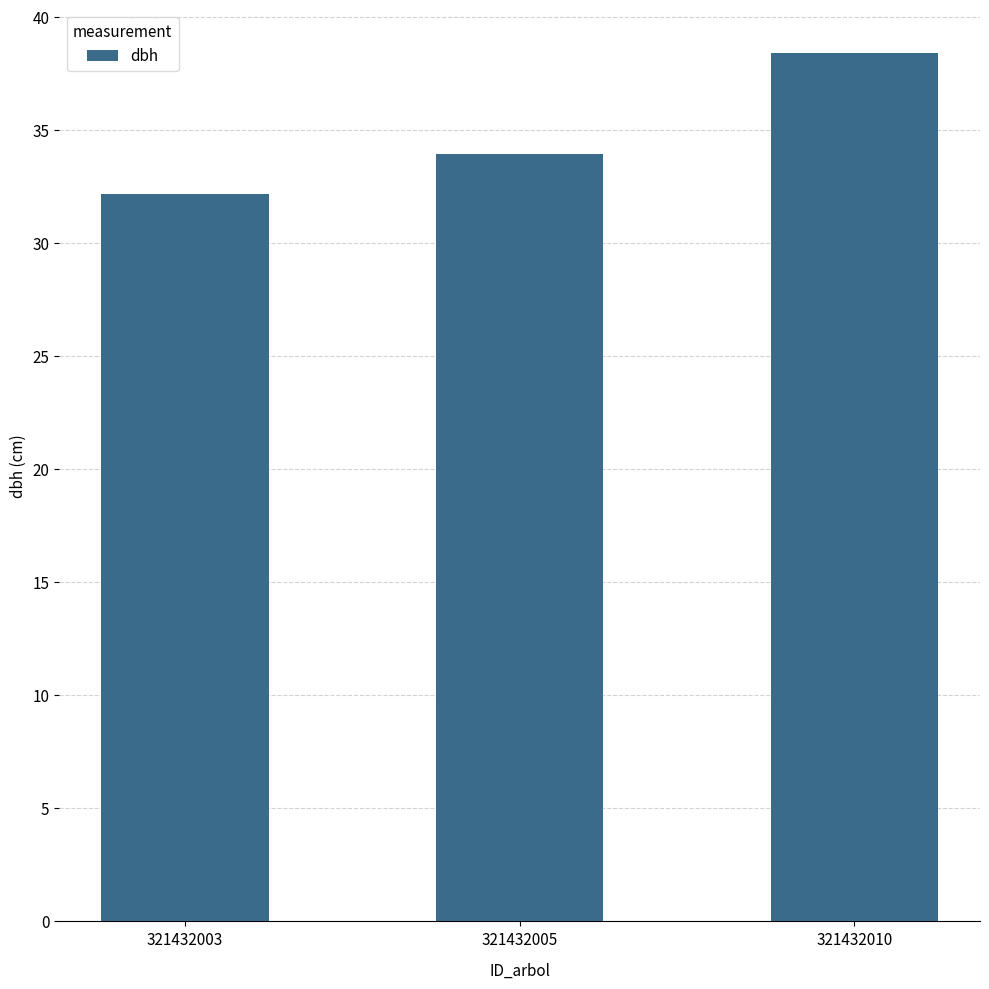

How many bars are there in total?

3